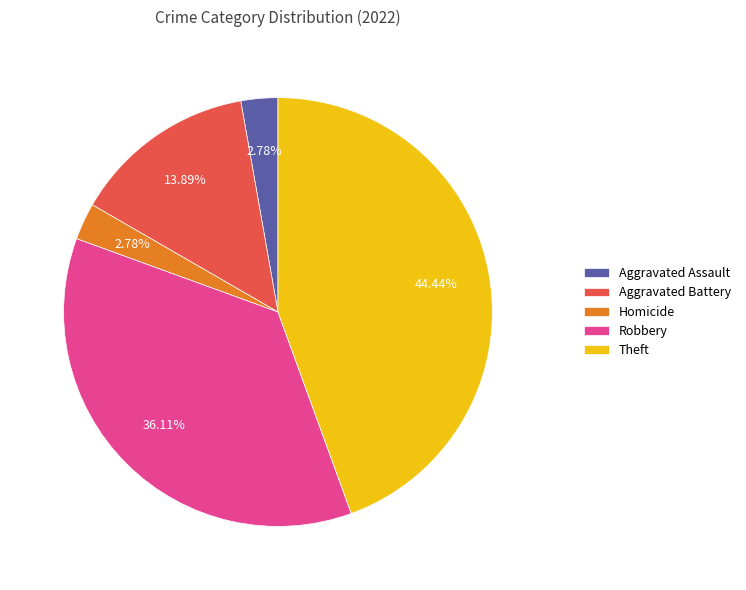

What is the ratio of the value at Robbery to the value at Theft?

0.8